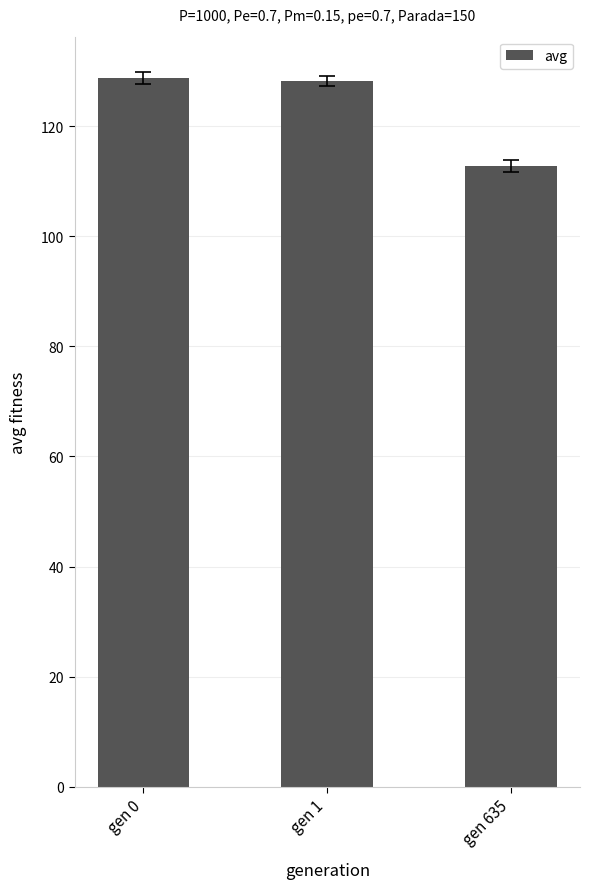

Approximately how many times larger is the value at gen 635 compared to gen 0?

0.9